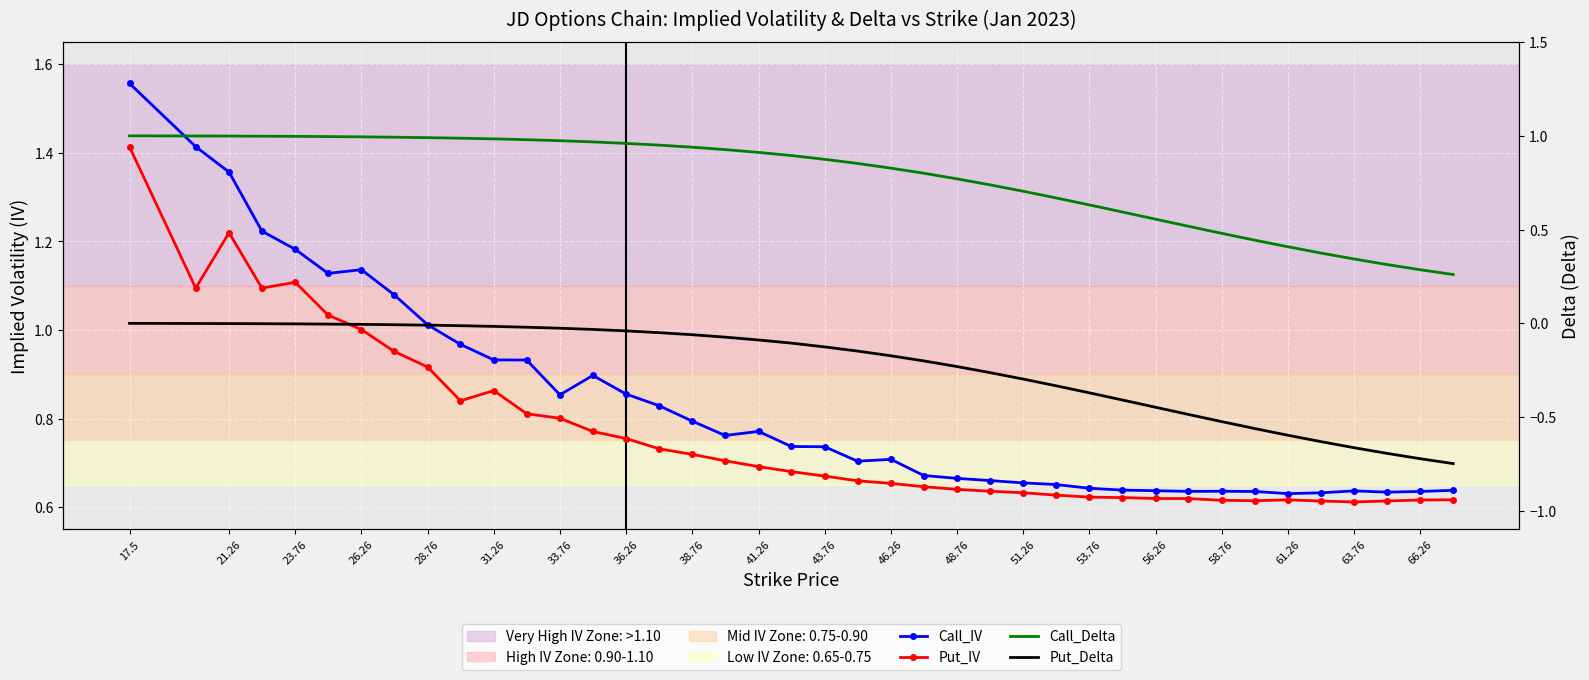

The Put_IV series shows 0.2 at 63.76. True or false?

False